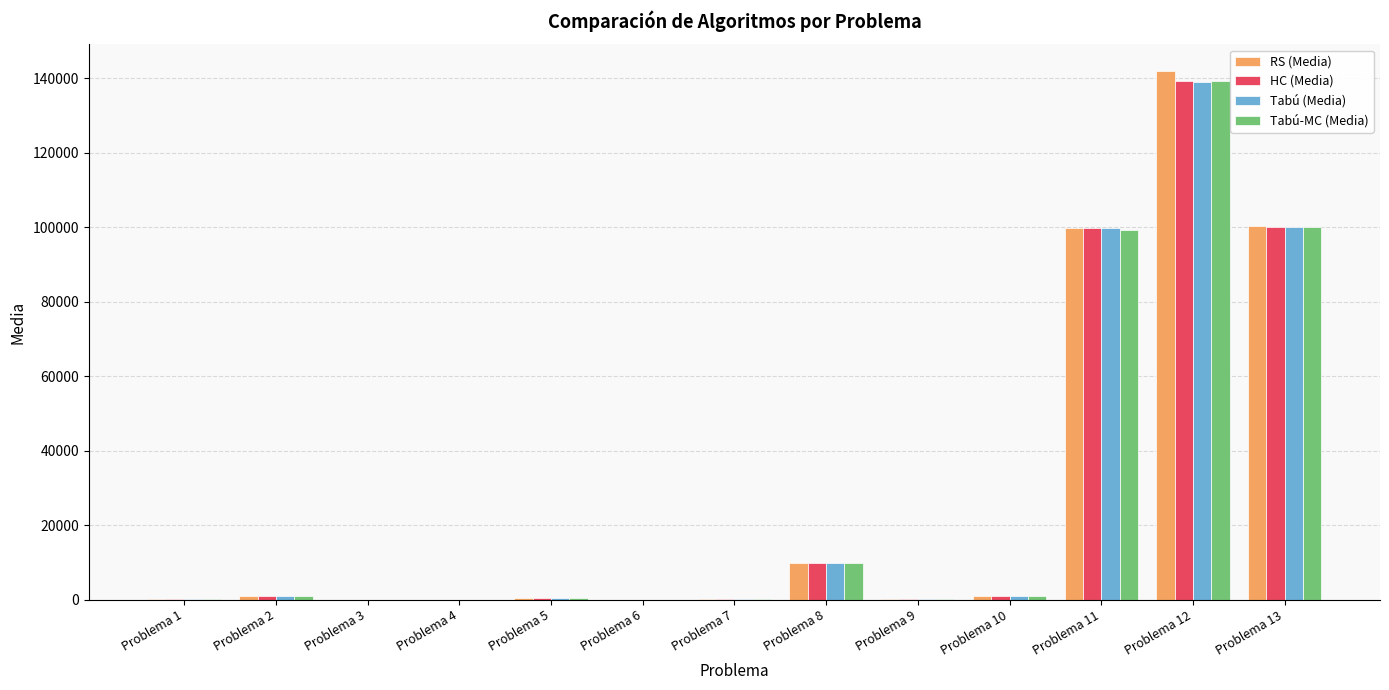

Which category has the highest value across all series?

Problema 12